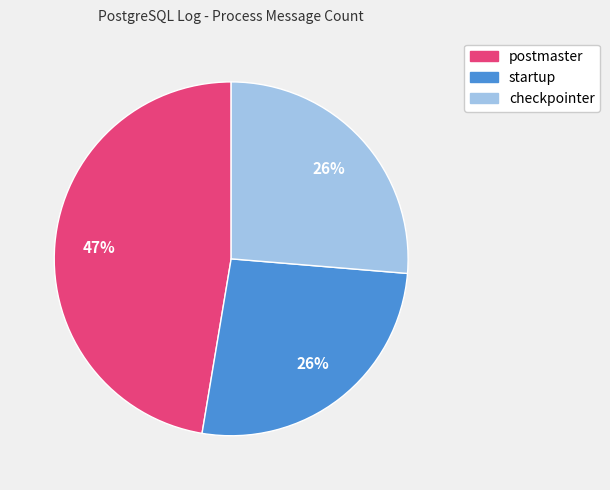

Between postmaster and checkpointer, which is larger?

postmaster